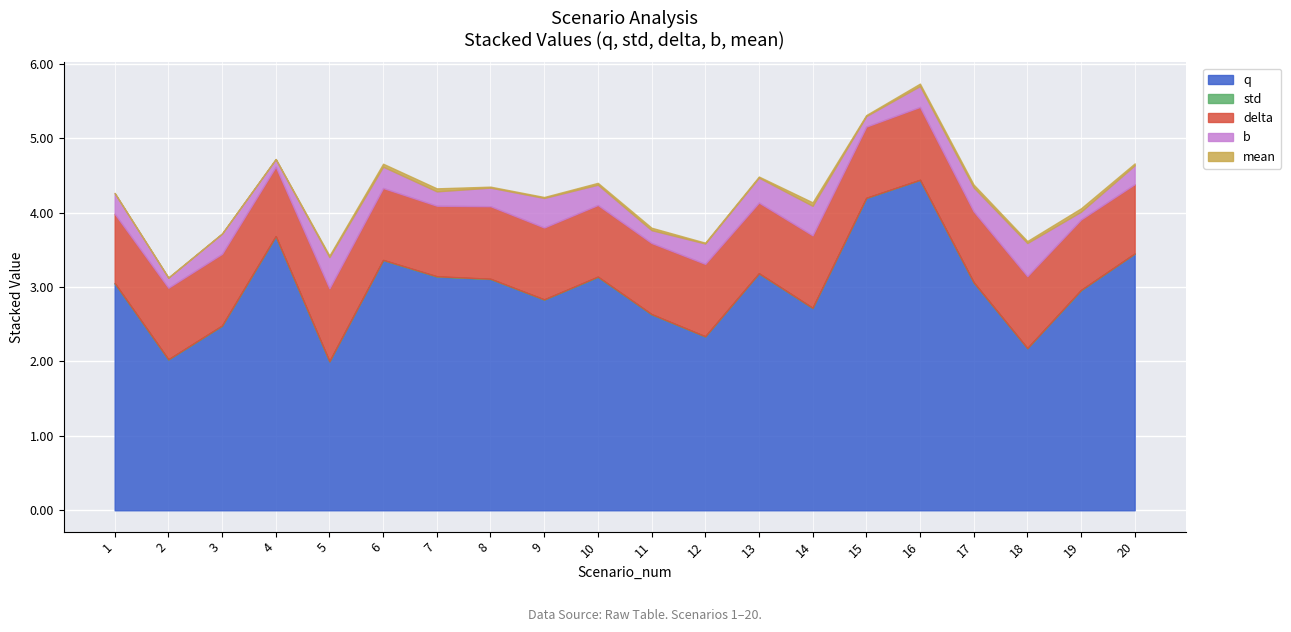

Which category has the lowest value in the delta series?

1